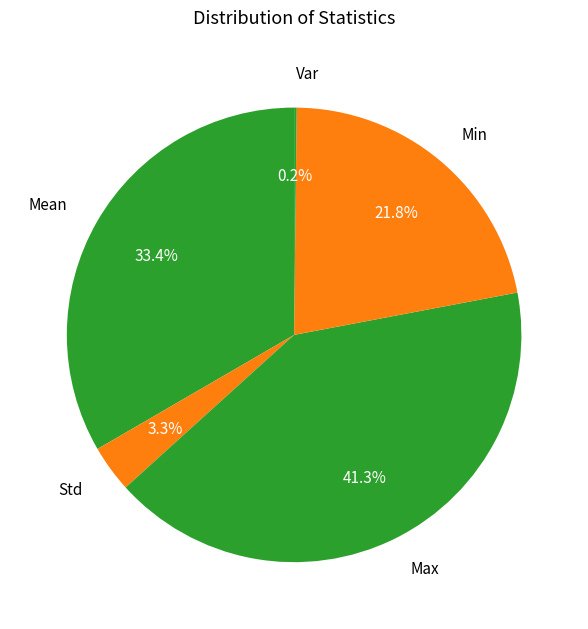

Between Mean and Std, which is larger?

Mean